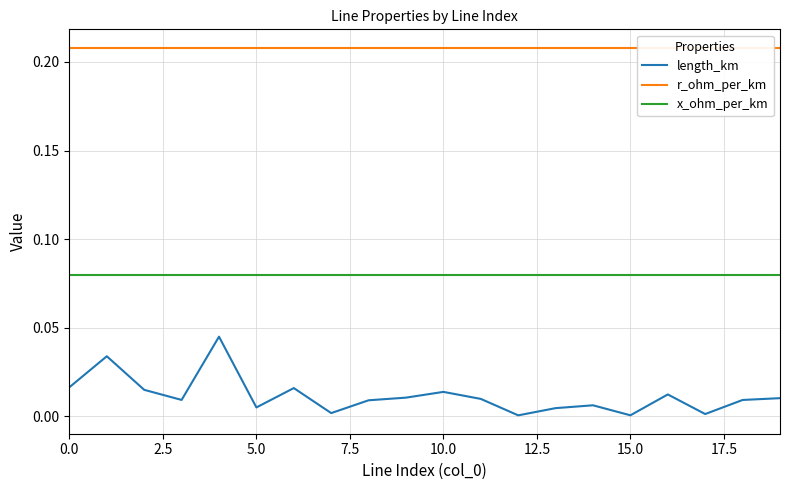

True or false: length_km and x_ohm_per_km cross at least once.

False